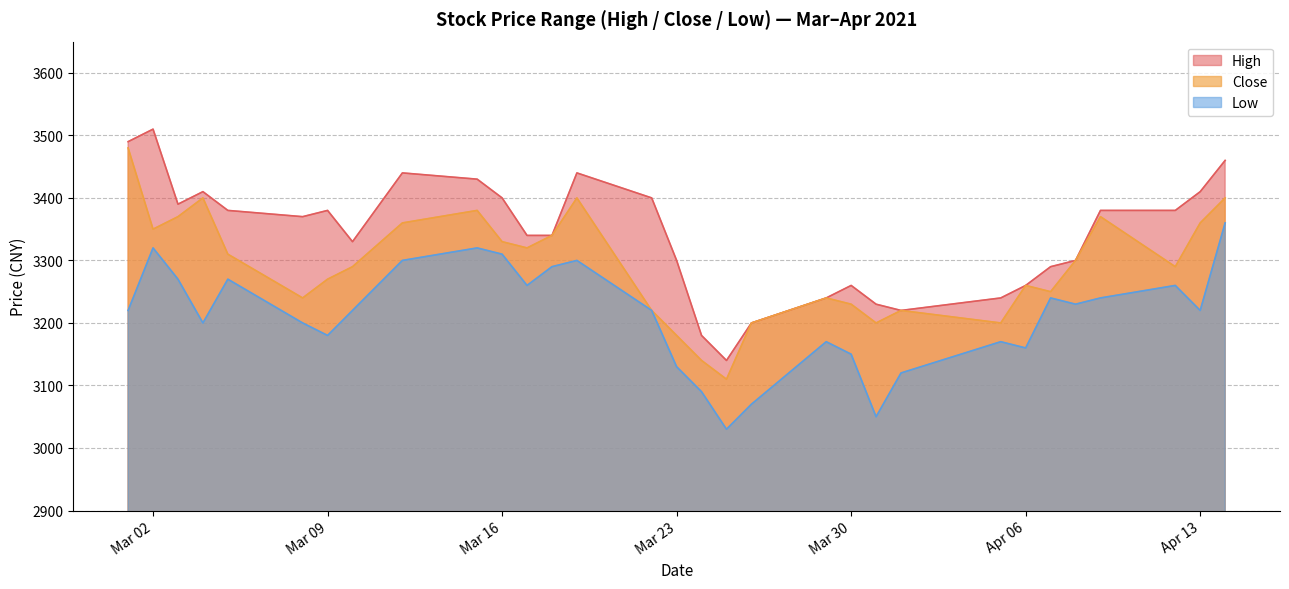

What is the total value across all series at 2021-04-07?

9780